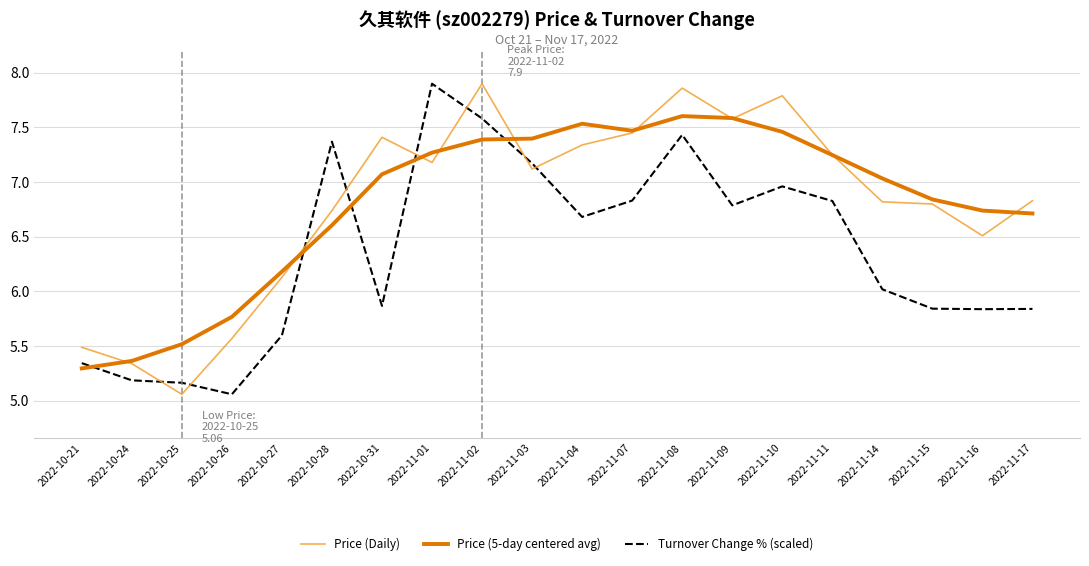

At how many categories does at least one series exceed 7?

12